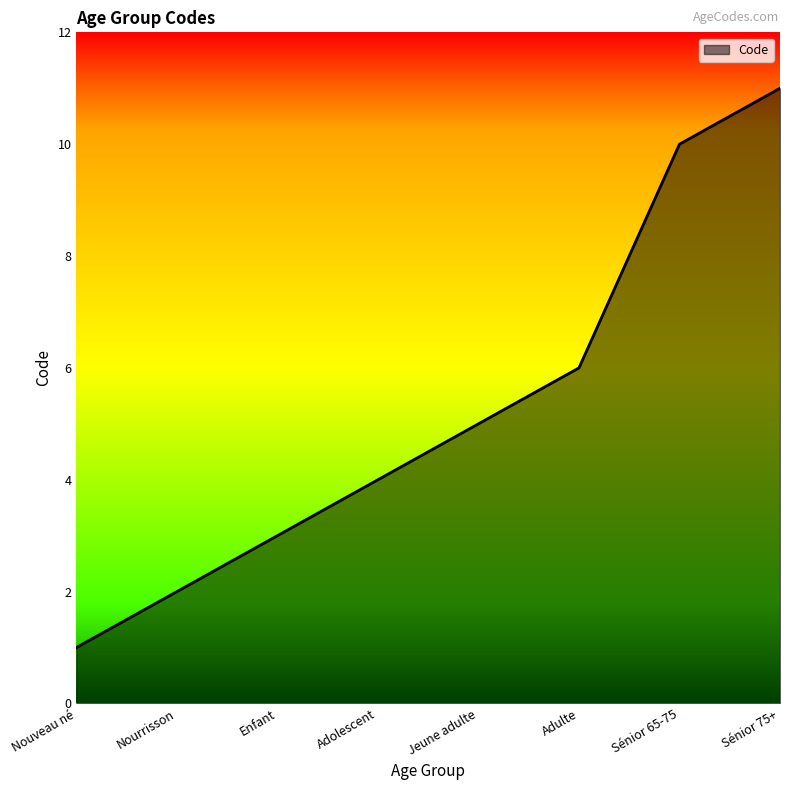

How many values are between 3 and 10?

5